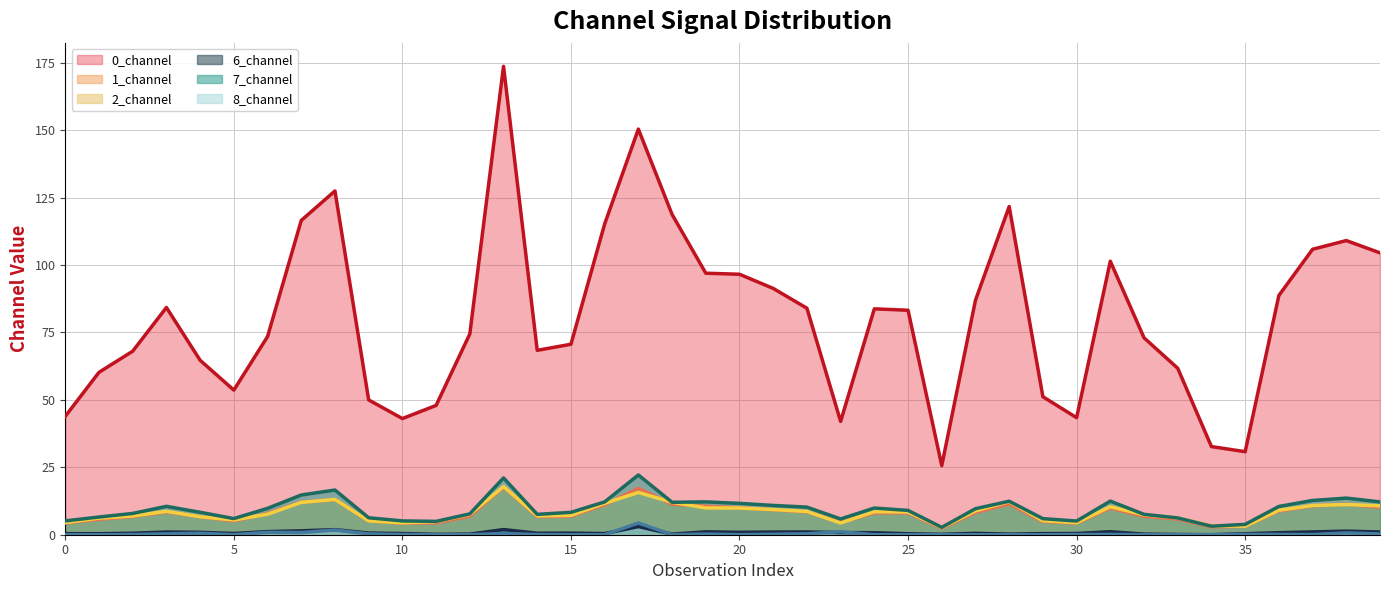

What is the highest value of the 2_channel series?

17.9